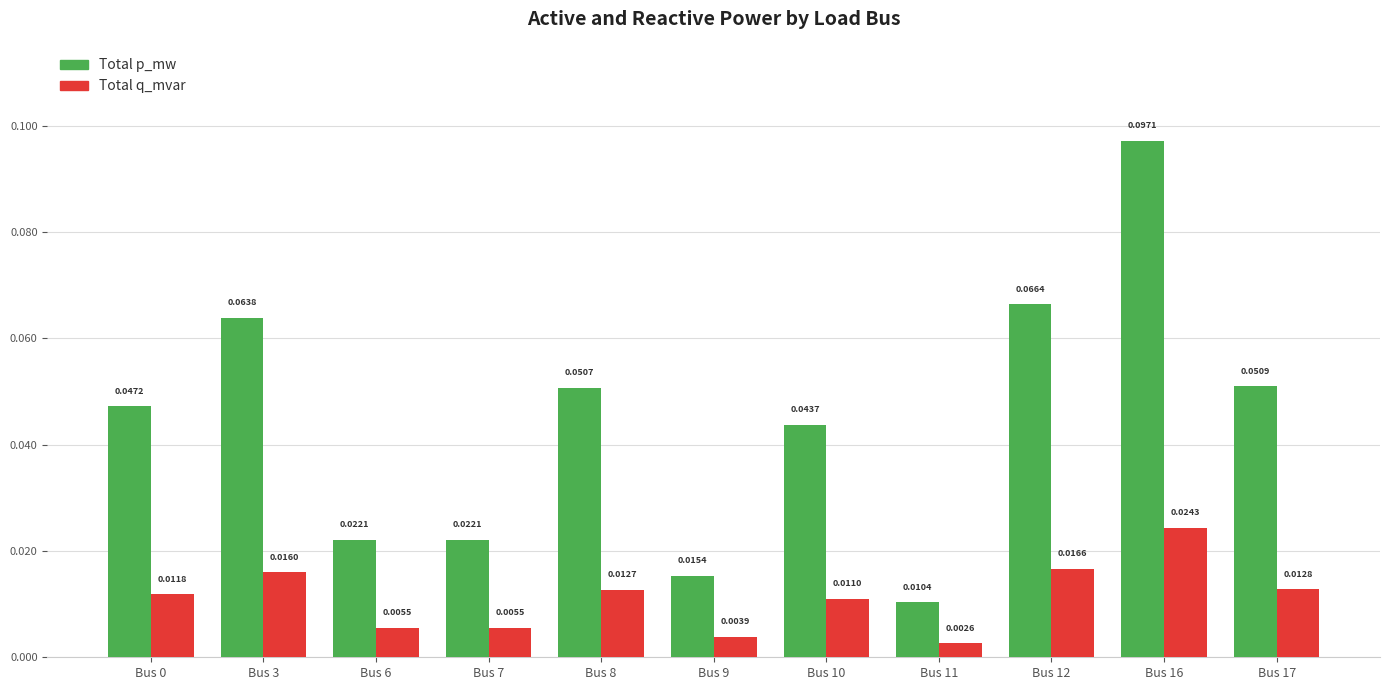

At which category is the sum across all series the highest?

Bus 16